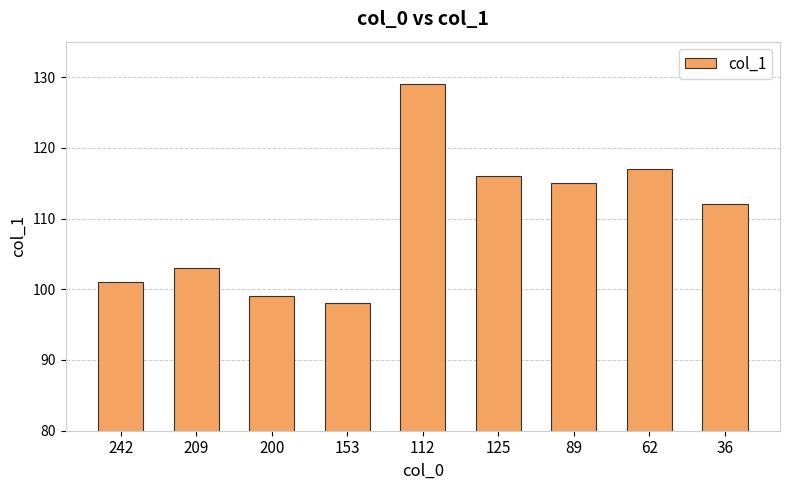

Reading left to right, extract all data points from this chart.

242=101	209=103	200=99	153=98	112=129	125=116	89=115	62=117	36=112